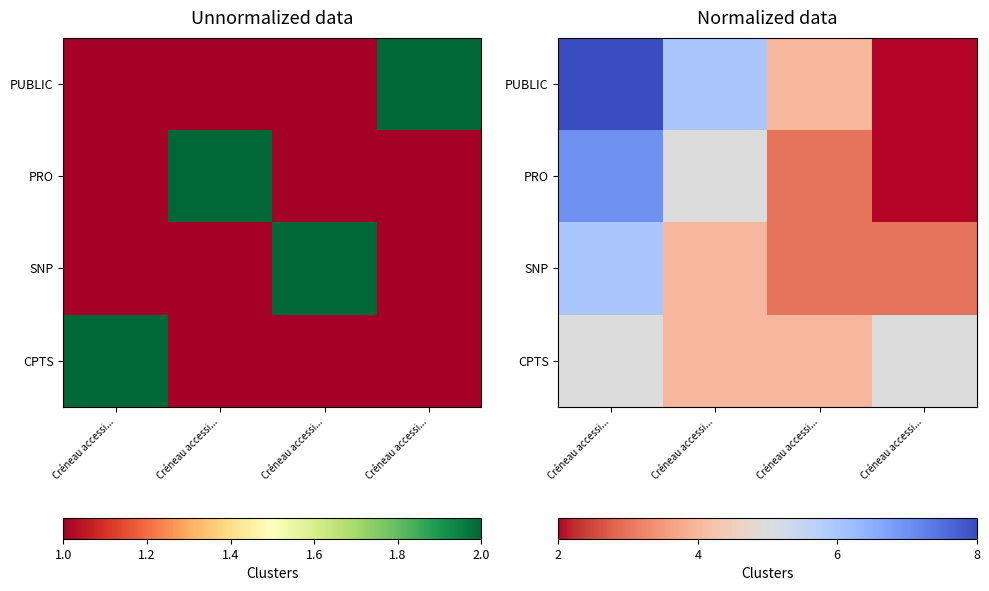

Is it true that PUBLIC equals 2 at Créneau accessi...?

True